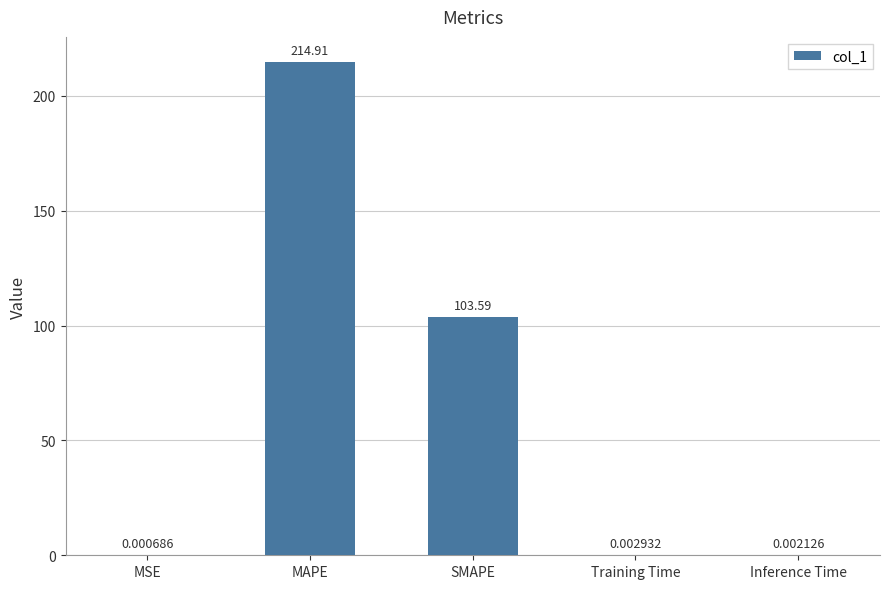

What is the sum of all values?

318.5